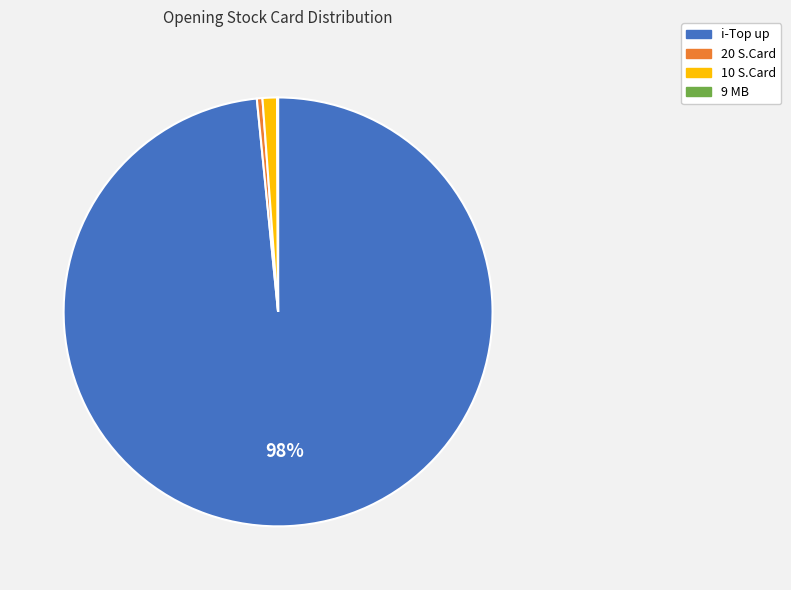

Which category has the biggest portion of the pie?

i-Top up